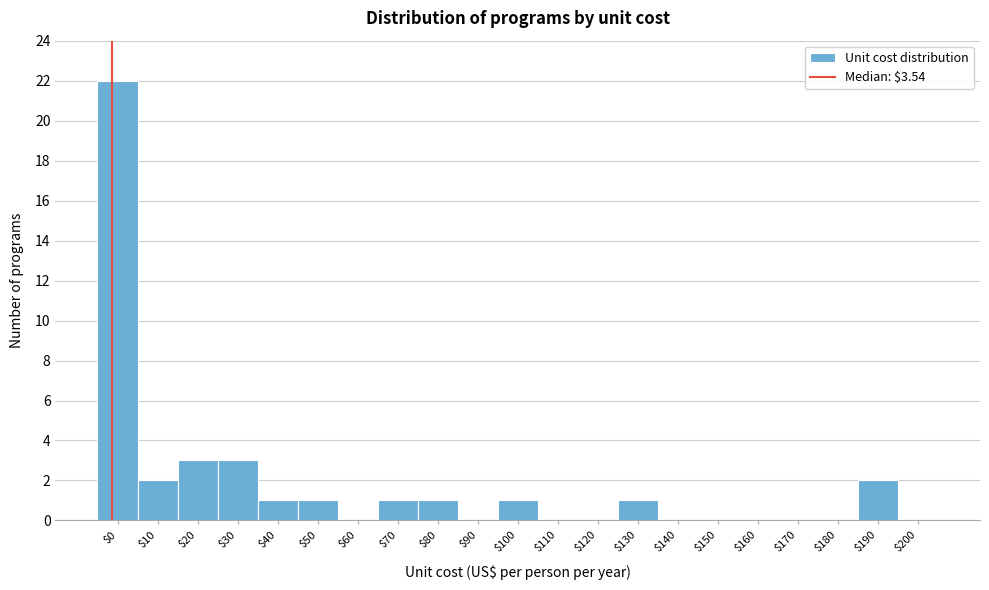

What is the sum of all values?

38